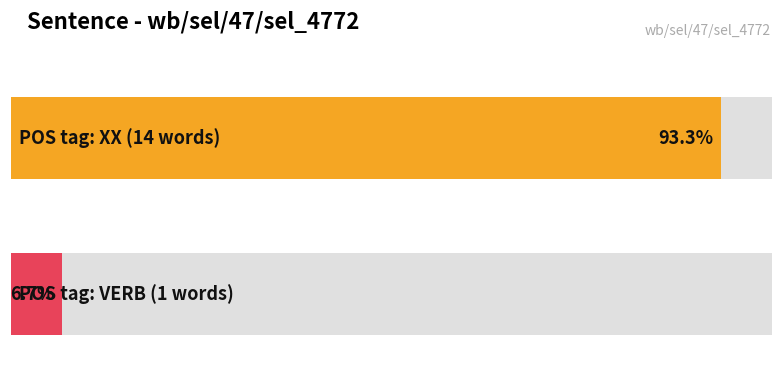

How many series are shown in this chart?

1